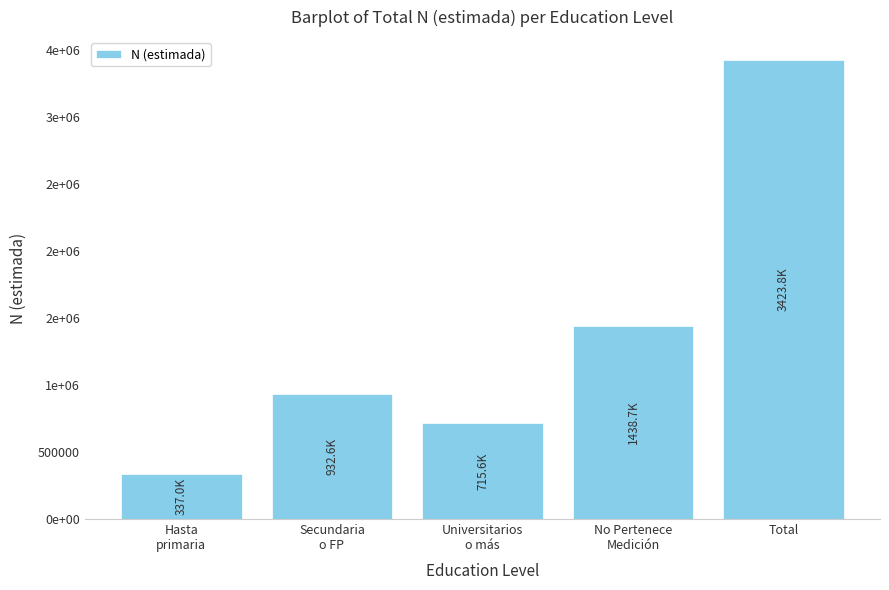

Are the bars horizontal?

No